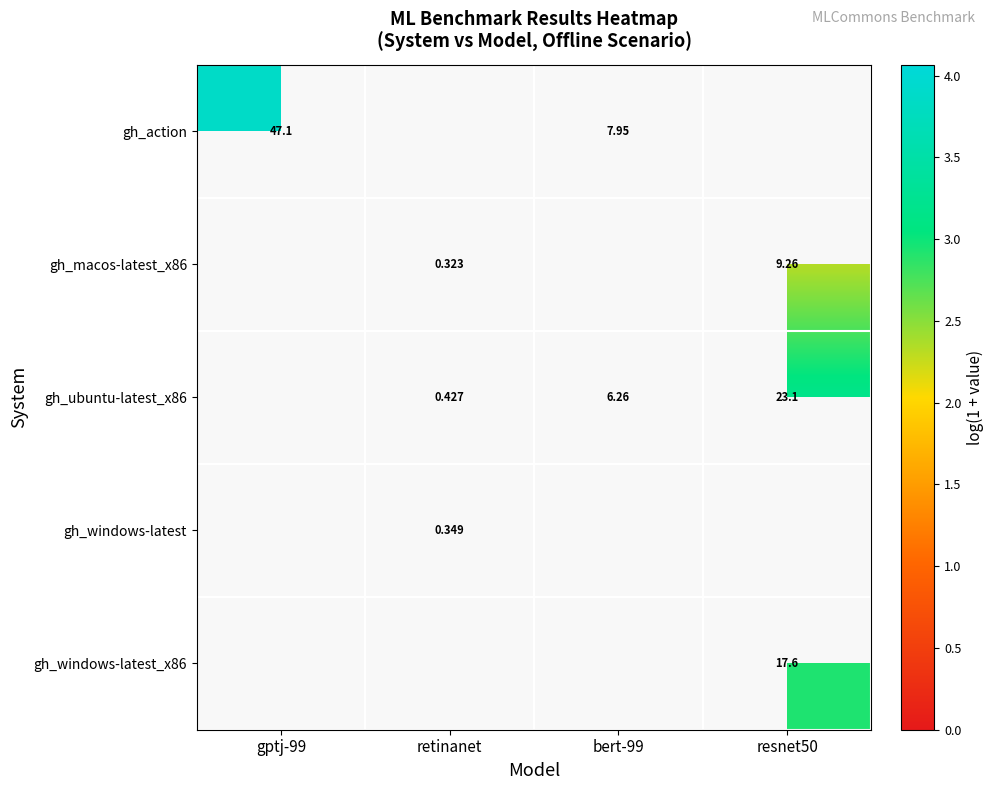

The value of gh_action at bert-99 is 2.2. True or false?

True